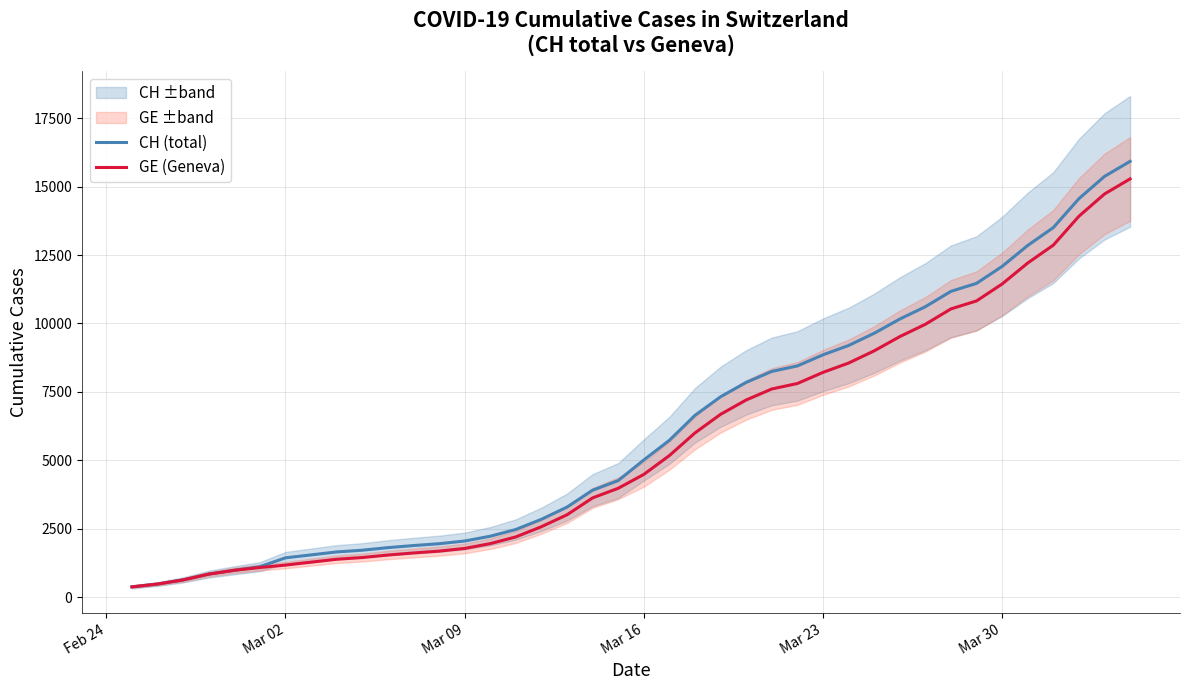

What is the maximum value for GE (Geneva)?

15284